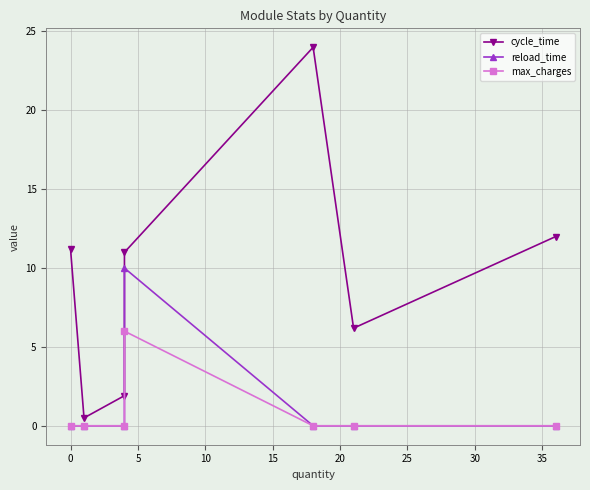

Rank the series at 20 from highest to lowest value.

cycle_time, reload_time, max_charges